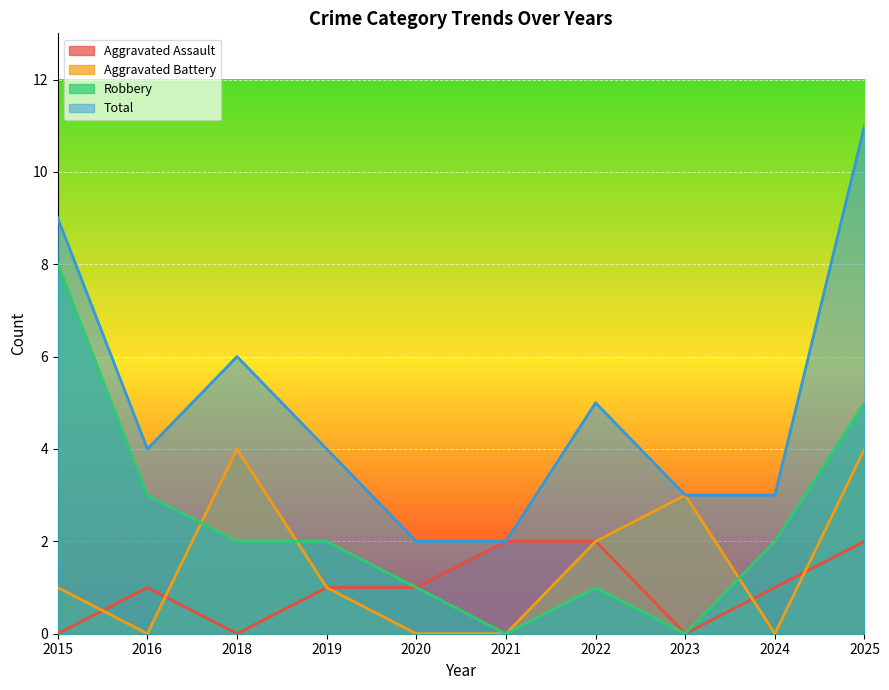

Where is the first local maximum for Total?

2018